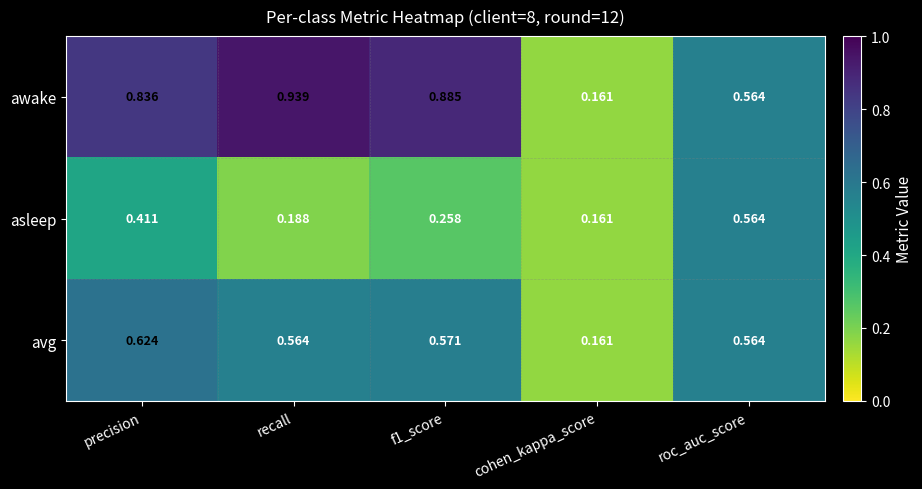

At which category is the sum across all series the highest?

precision